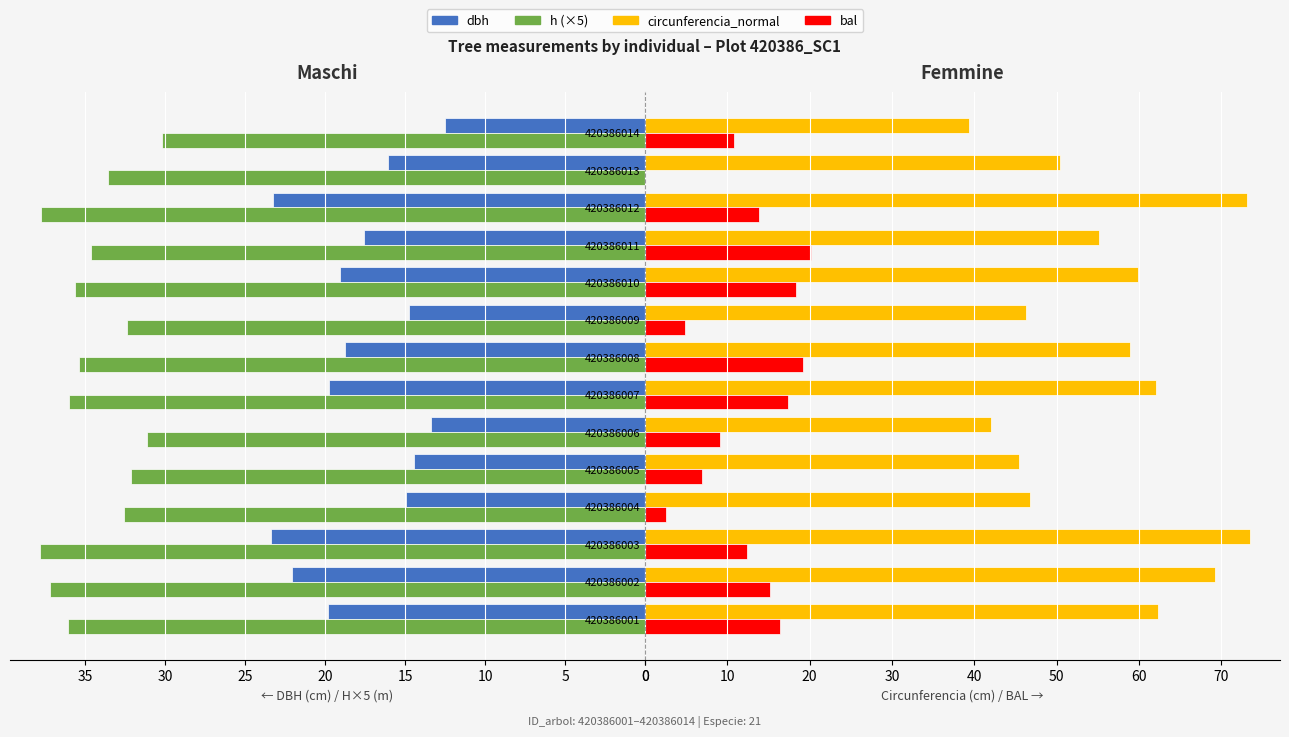

What is the difference between the maximum and minimum values in the h (×5) series?

7.6